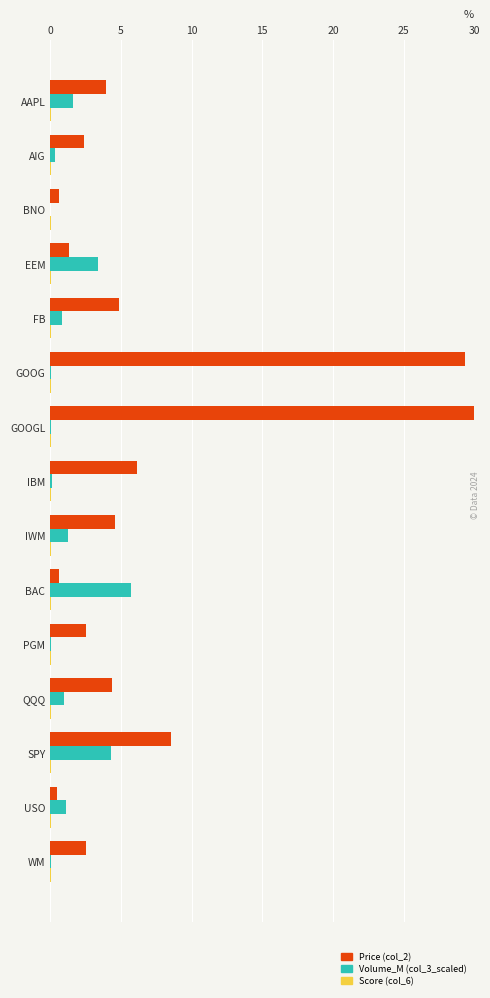

Which series has the largest total across all categories?

Price (col_2)